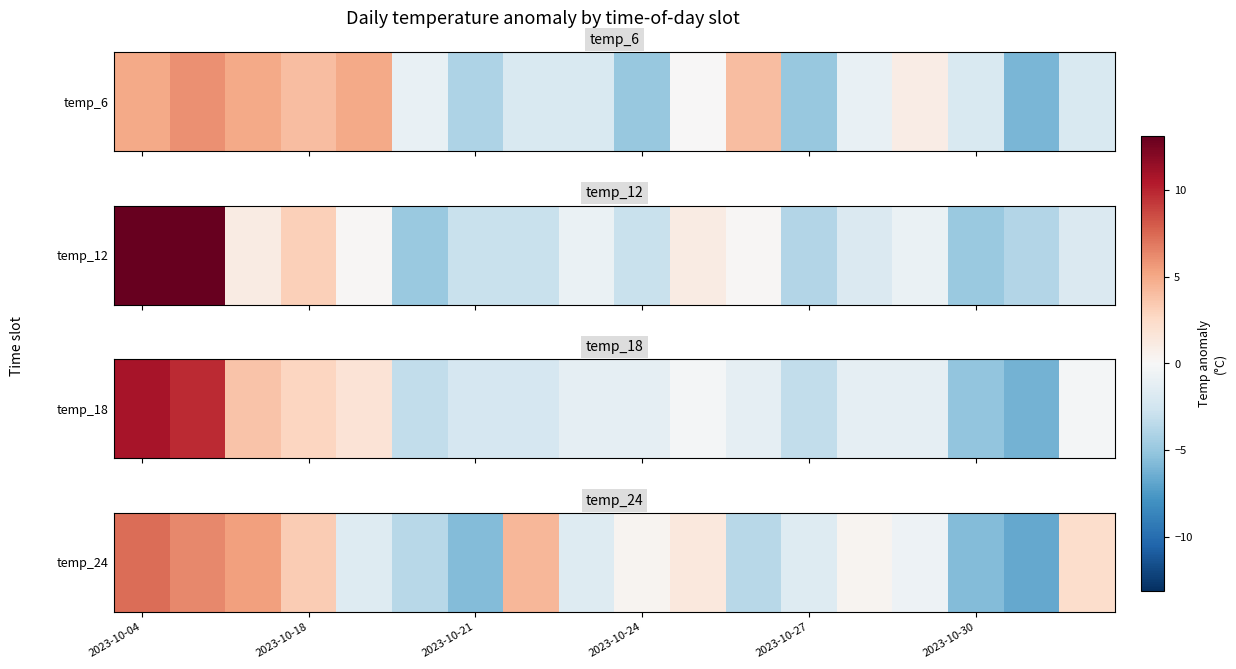

What is the sum of the values at 2023-10-27 and 2023-10-24?

-1.3